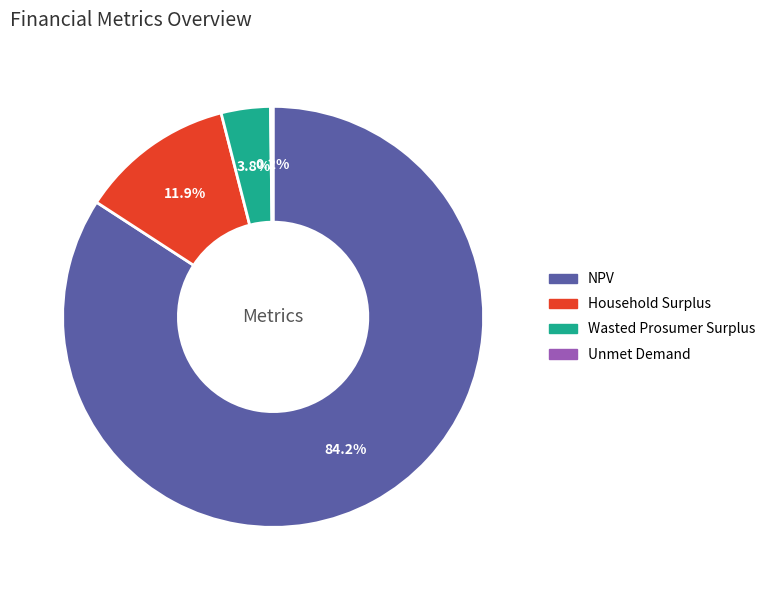

Is there a majority slice in this chart?

Yes